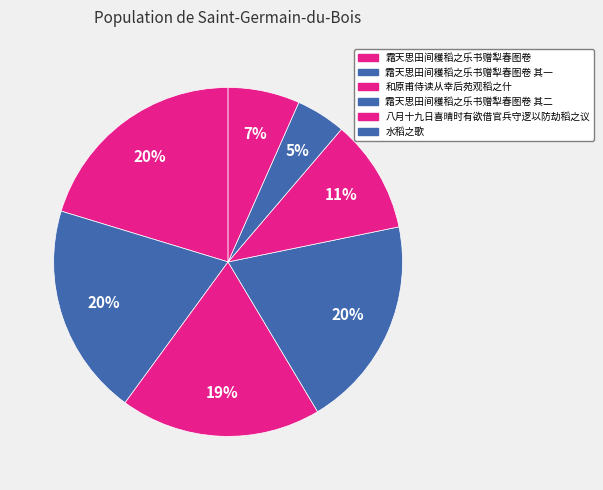

How many segments does this pie chart have?

7